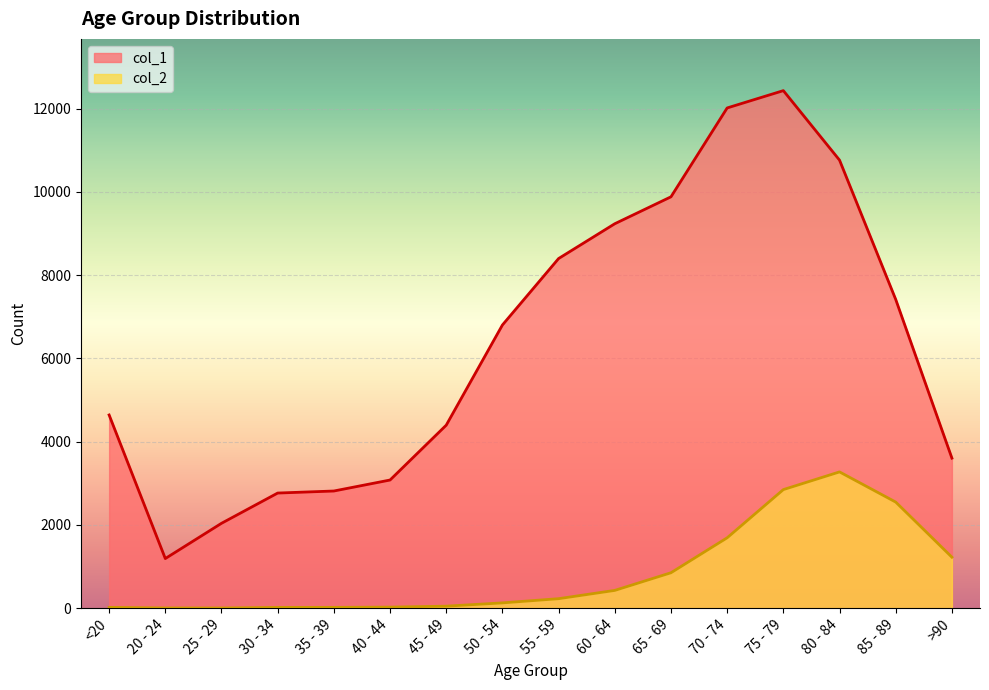

True or false: col_1 has more than 2 points higher than both neighbors.

False